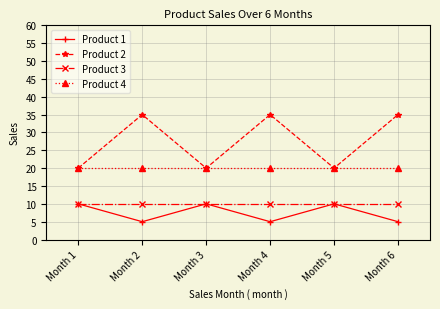

True or false: Product 3 and Product 2 intersect in this chart.

False